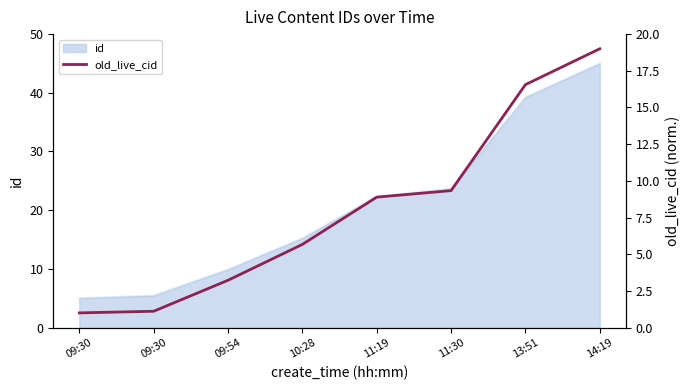

How many data points are less than 8?

4